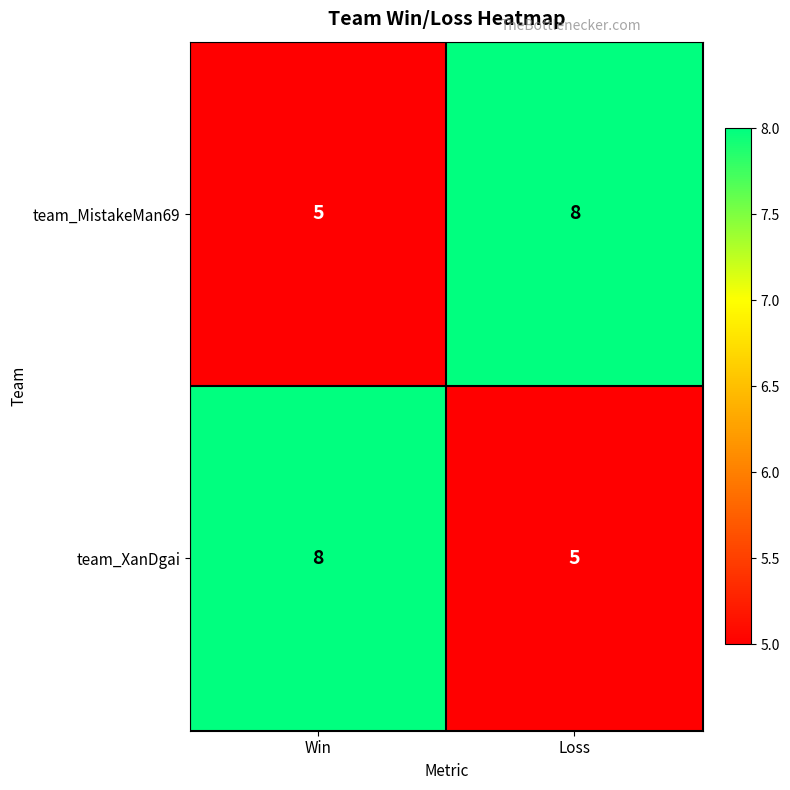

Count the number of categories in the chart.

2